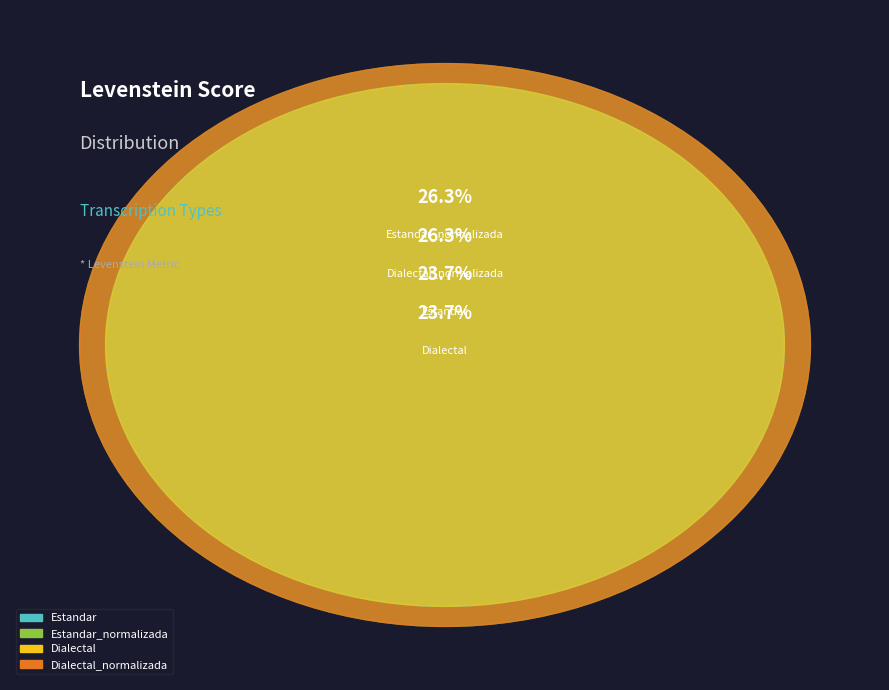

To the nearest percent, what is the difference between the largest and smallest slice percentages?

3%